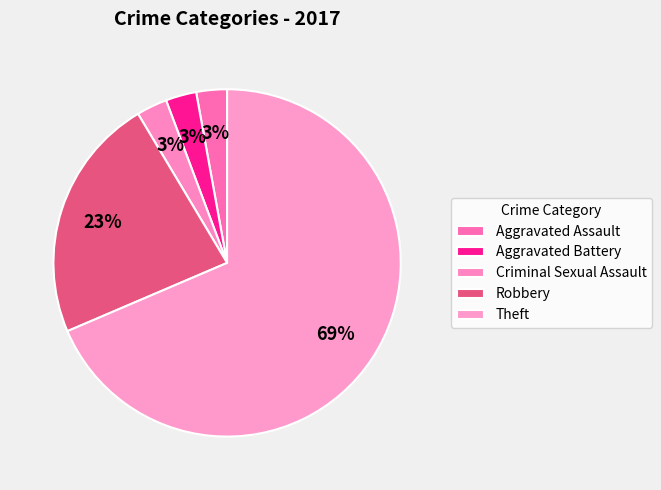

How many segments does this pie chart have?

5